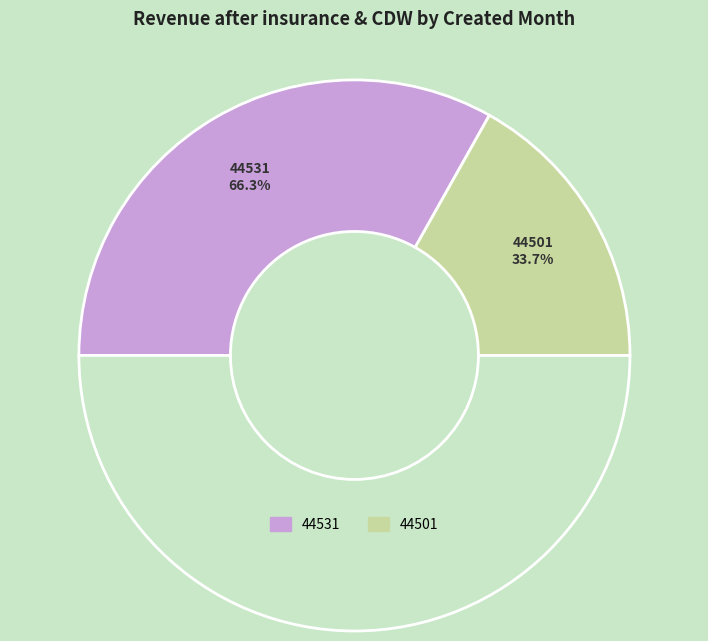

What is the ratio of the value at 44531 to the value at 44501?

2.0